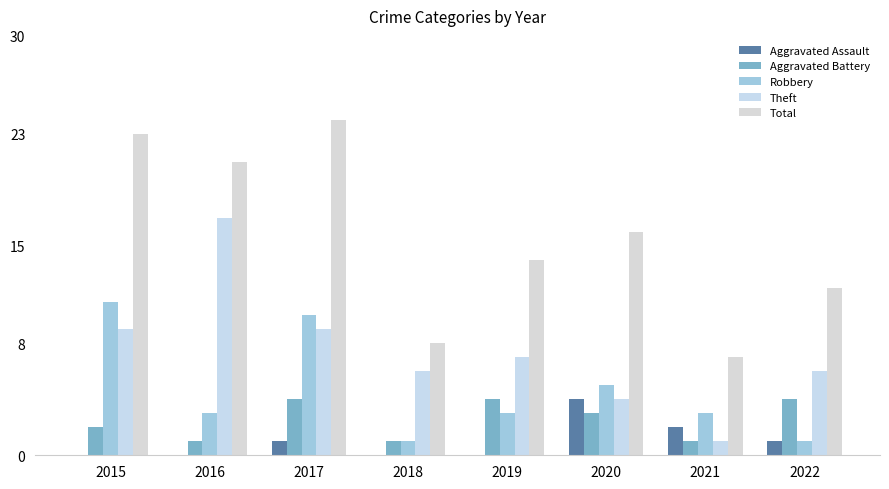

Is the value of Total at 2015 greater than the value of Theft at 2021?

Yes